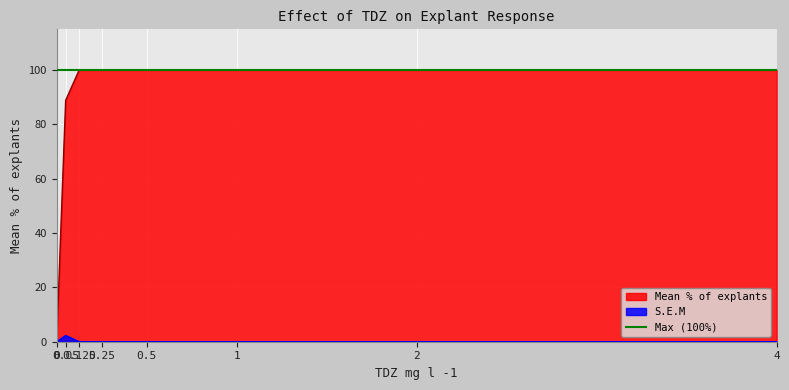

What is the sum of the S.E.M values at 0.05 and 0.125?

2.3